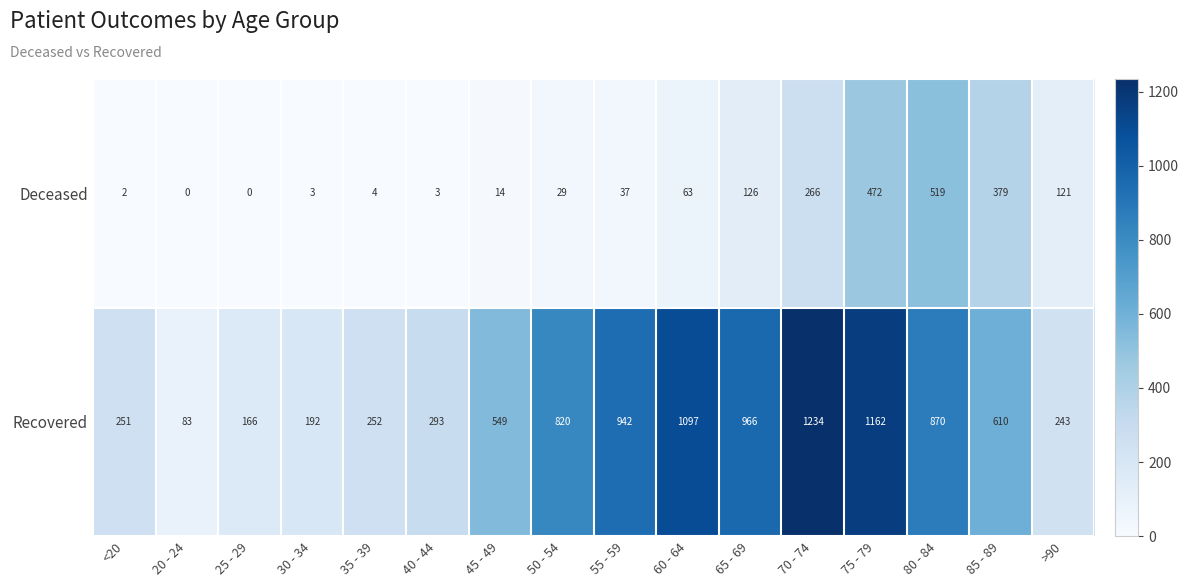

At which label does Deceased reach its peak?

80 - 84